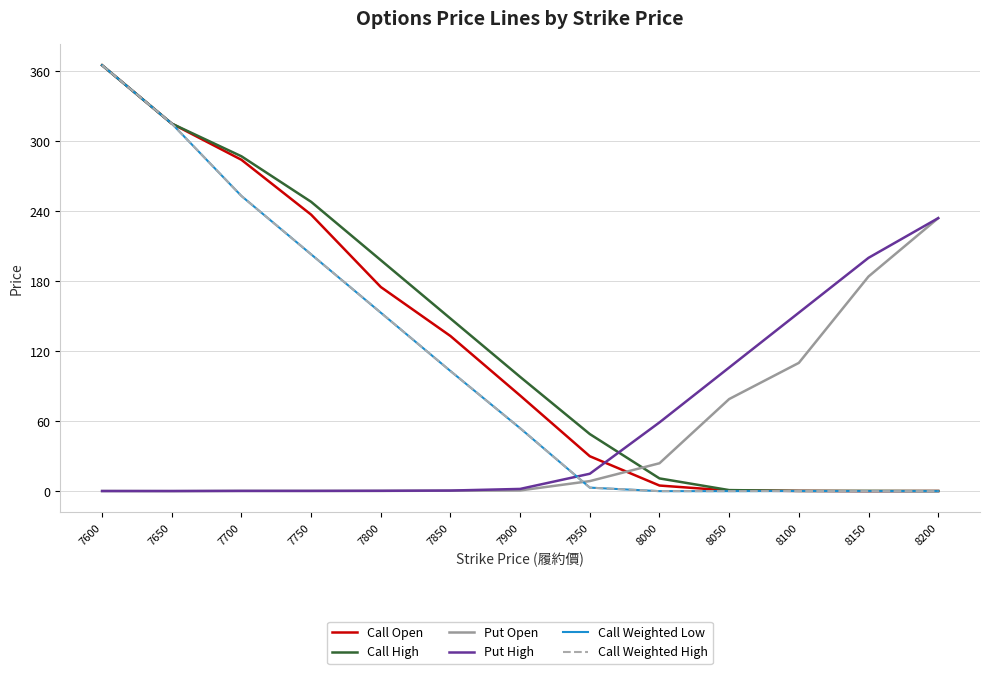

At 7600, list the series in order from largest to smallest.

Call Open, Call High, Call Weighted Low, Call Weighted High, Put Open, Put High